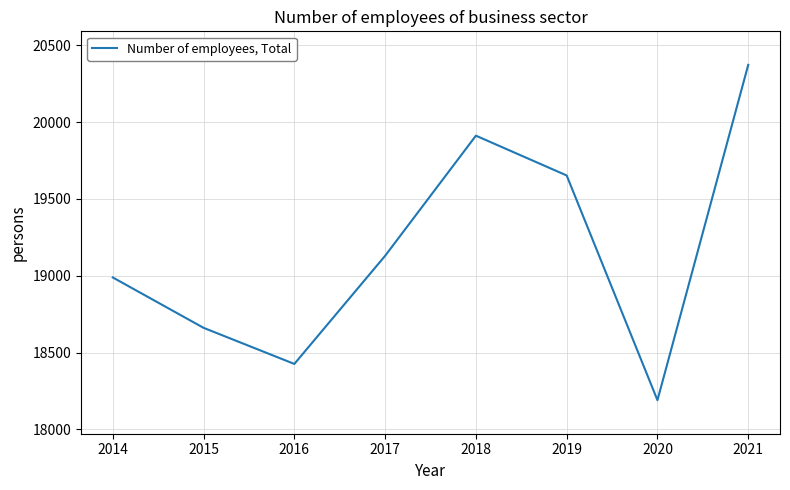

Does the chart have visible grid lines?

Yes